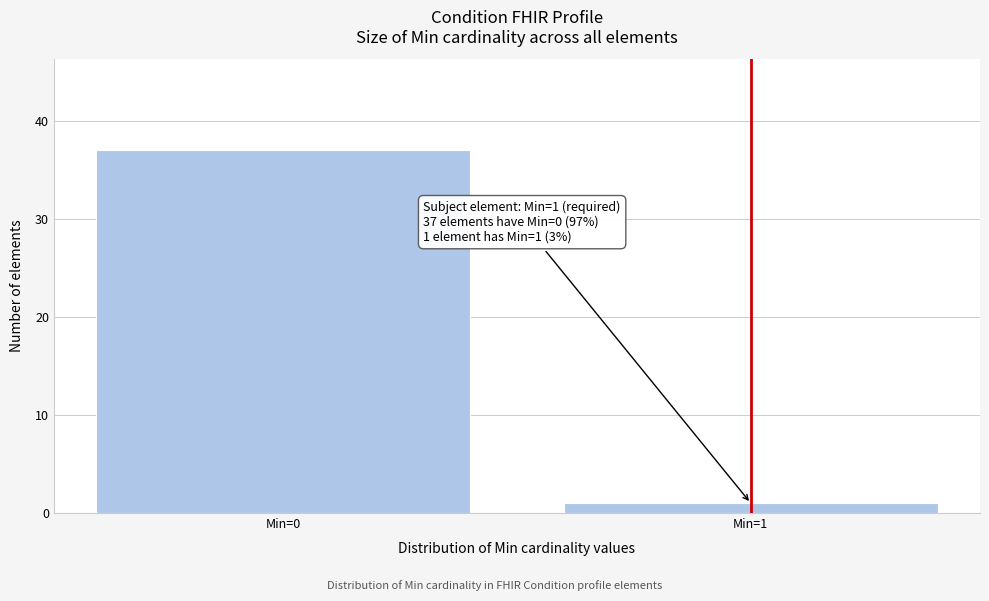

Reading left to right, extract all data points from this chart.

Min=0=37	Min=1=1